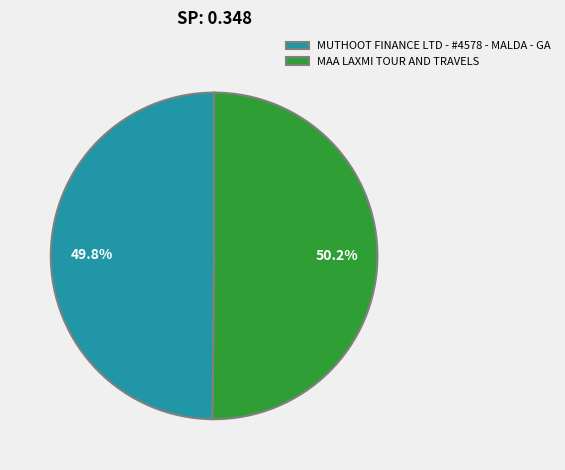

Is there a majority slice in this chart?

Yes